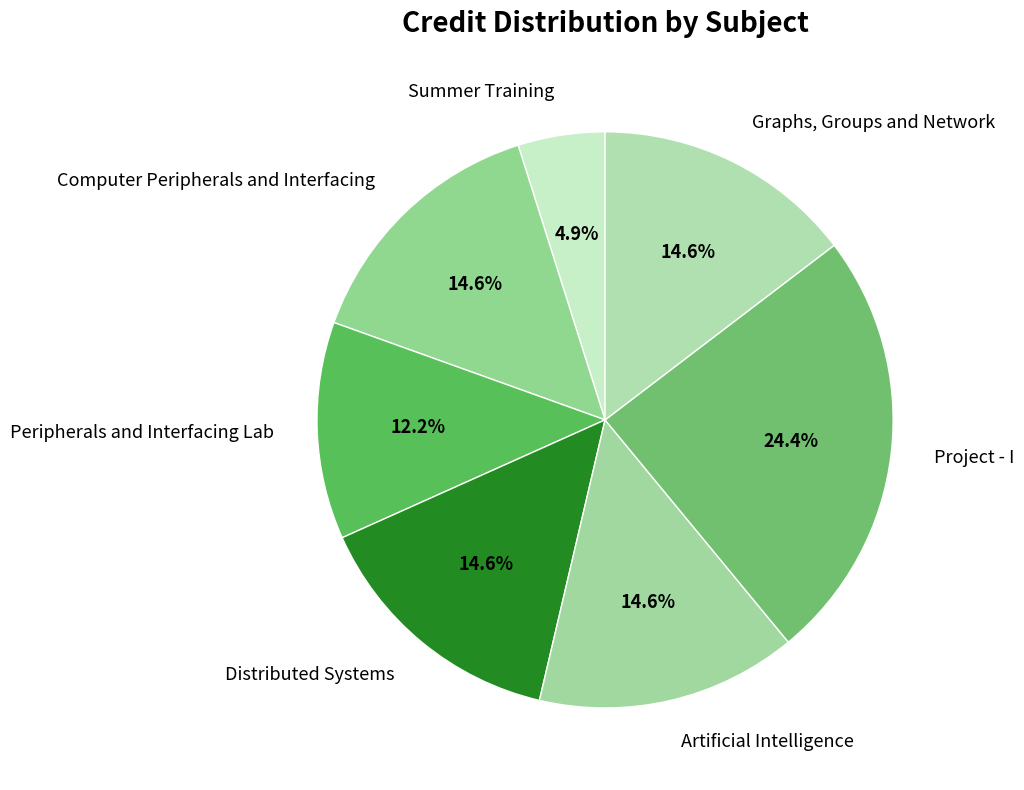

True or false: Project - I accounts for 24% of the total.

True